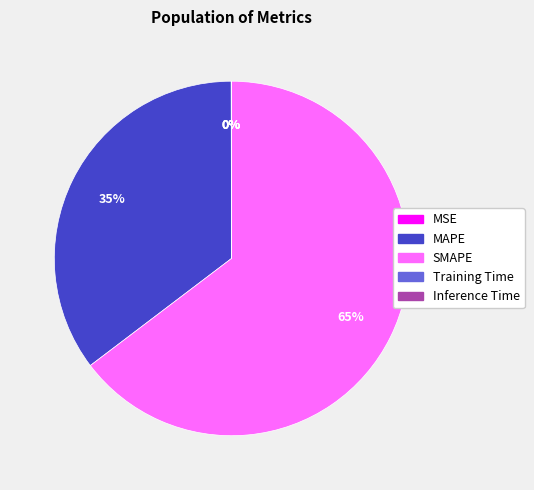

To the nearest percent, what is the difference between the largest and smallest slice percentages?

65%